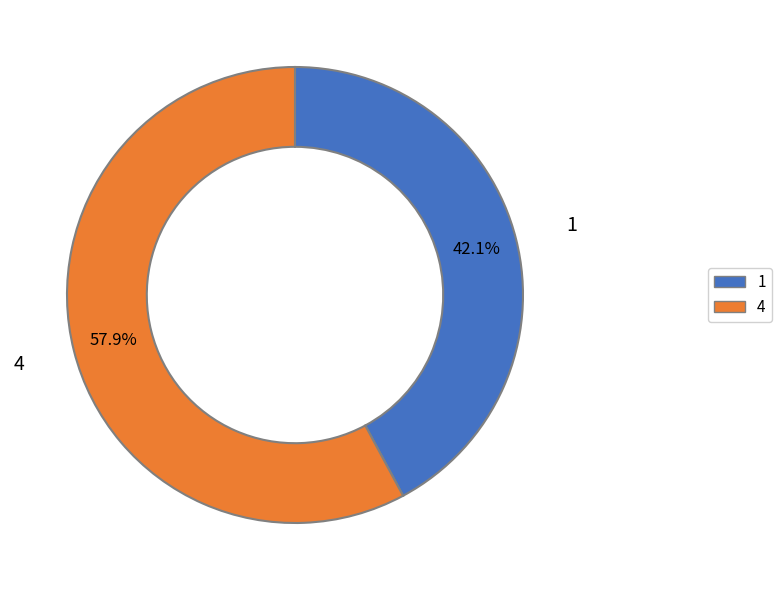

What is the smallest slice in the pie chart?

1